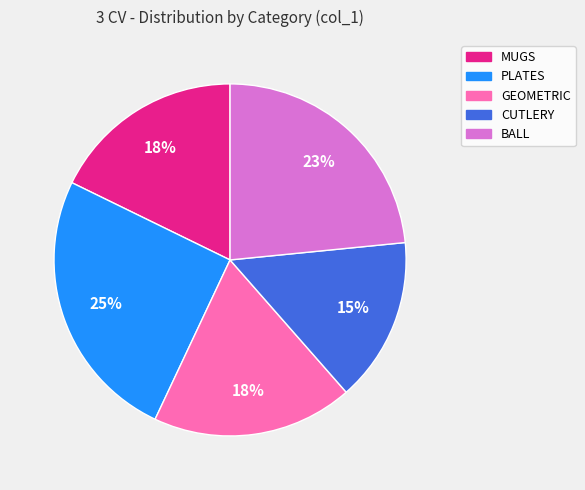

True or false: CUTLERY accounts for 15% of the total.

True